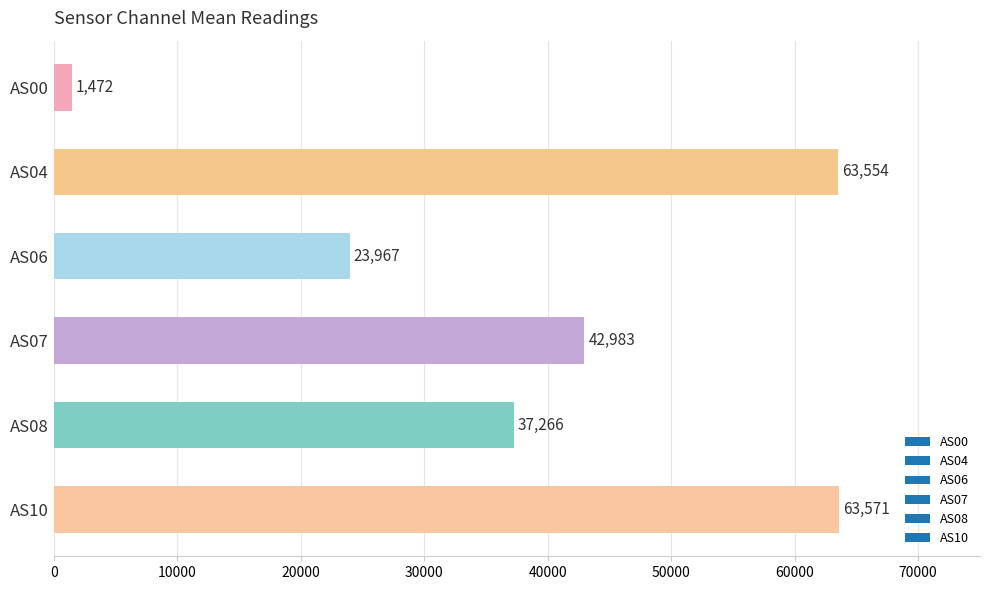

What is the average value?

38802.2